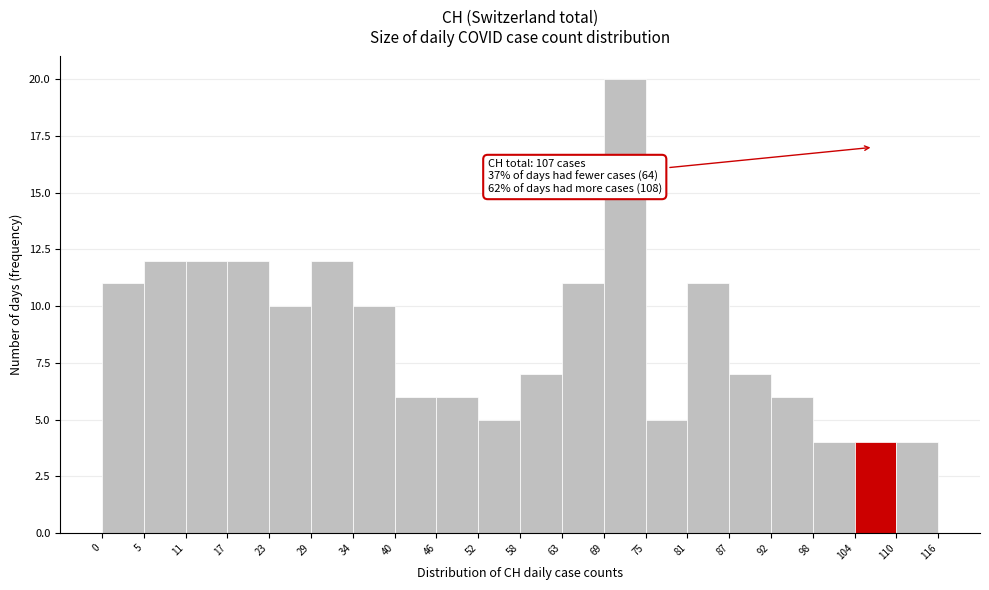

Over which range of the x-axis is the bar tallest?

69 to 75